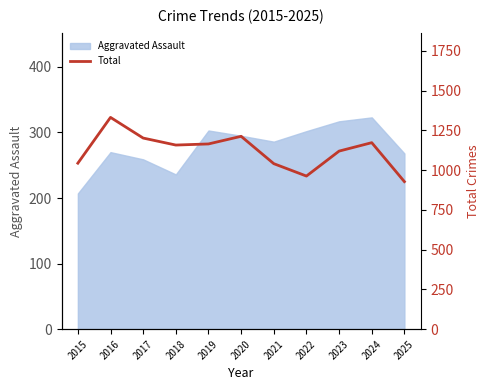

How many lines are shown in the chart?

1